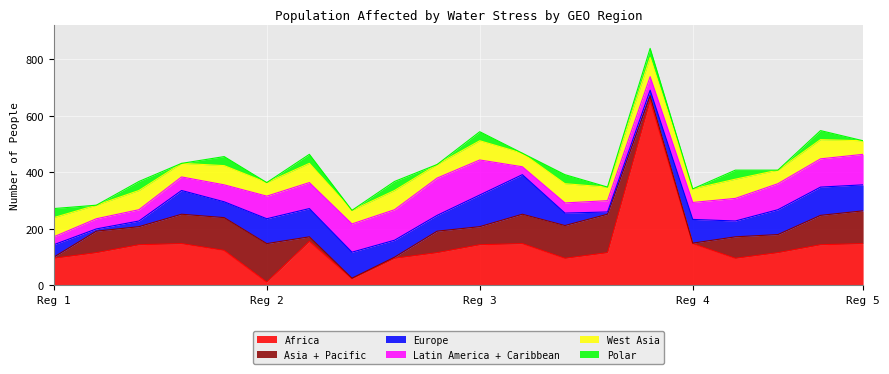

Is it true that Latin America + Caribbean equals -224.9 at 18?

False